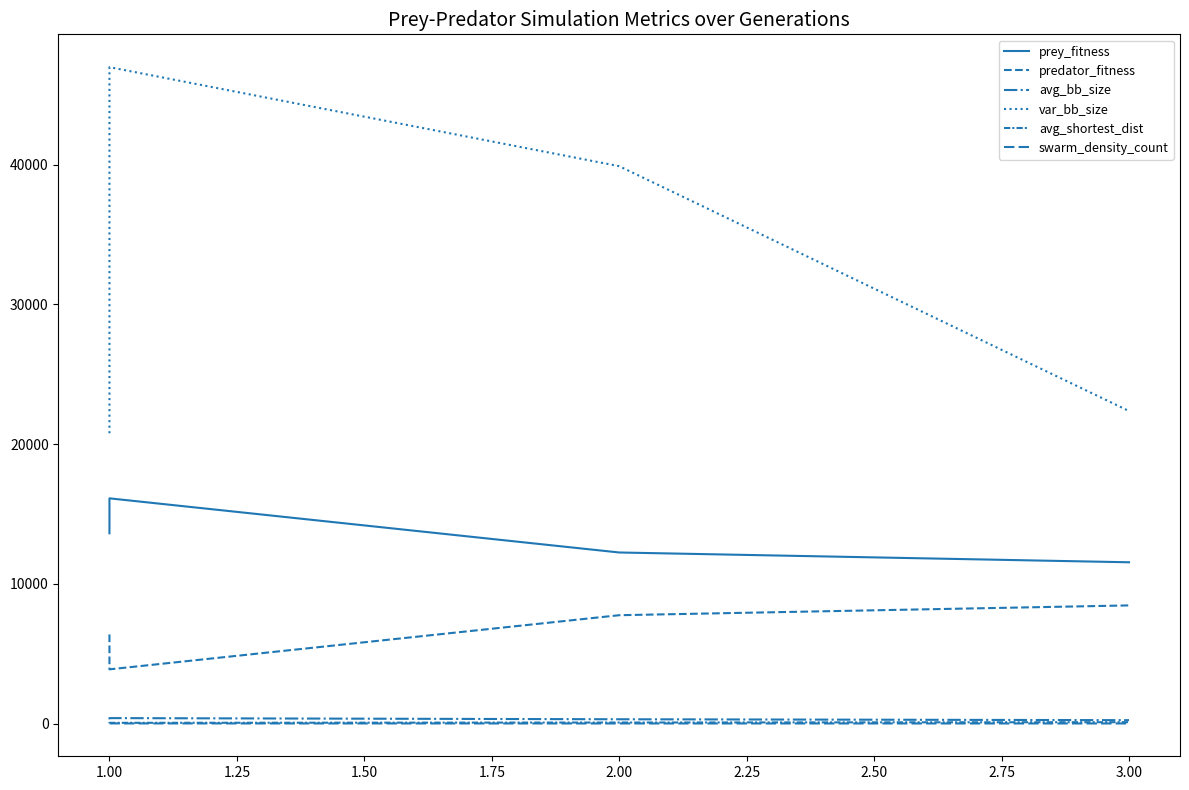

True or false: swarm_density_count and avg_shortest_dist cross at least once.

False